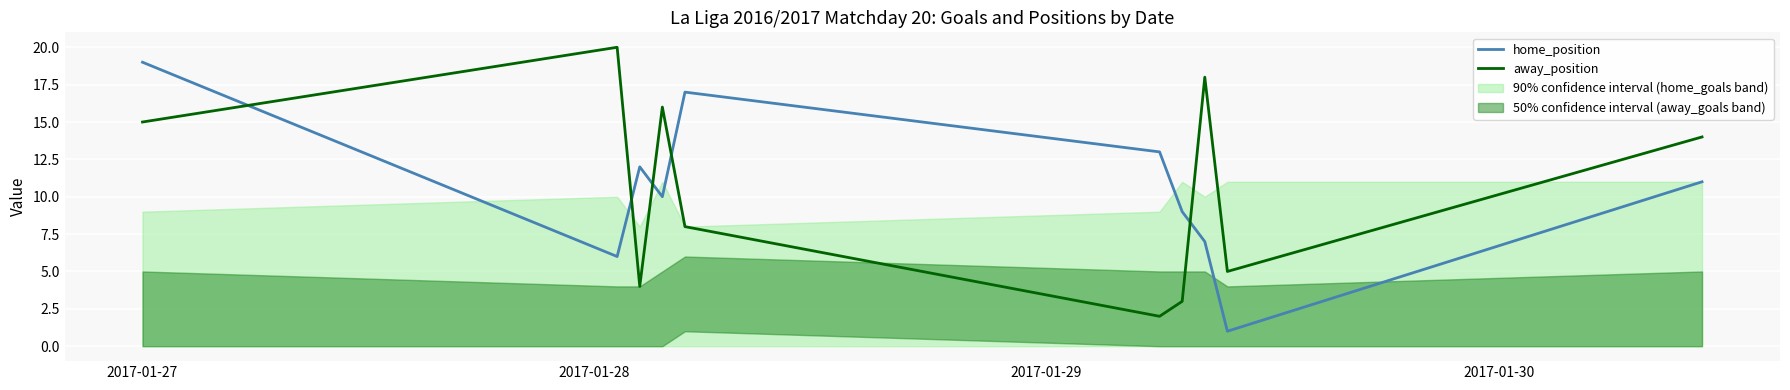

What is the total value across all series at 2017-01-29?

16